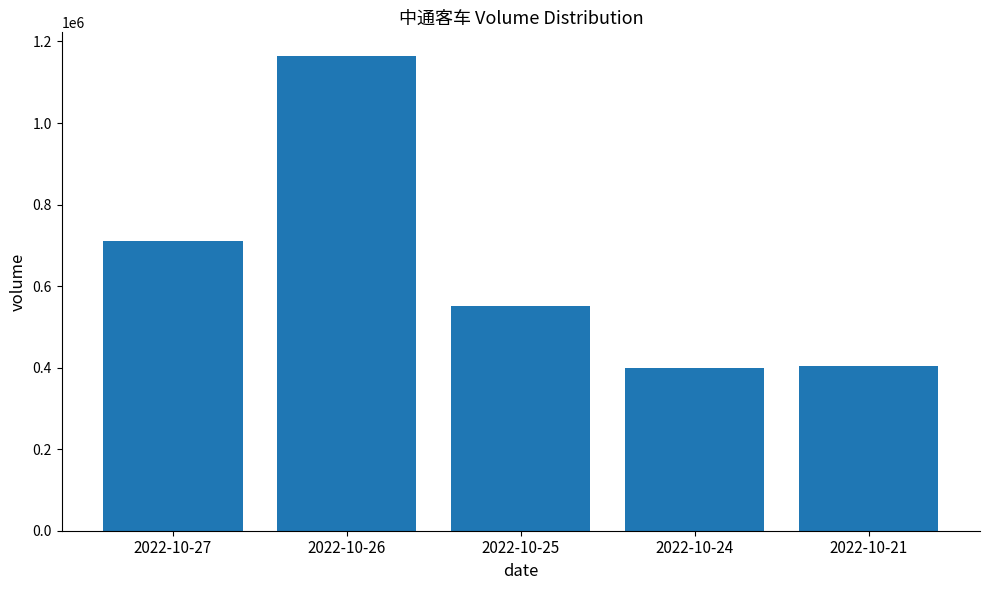

How many values are below 551126?

2